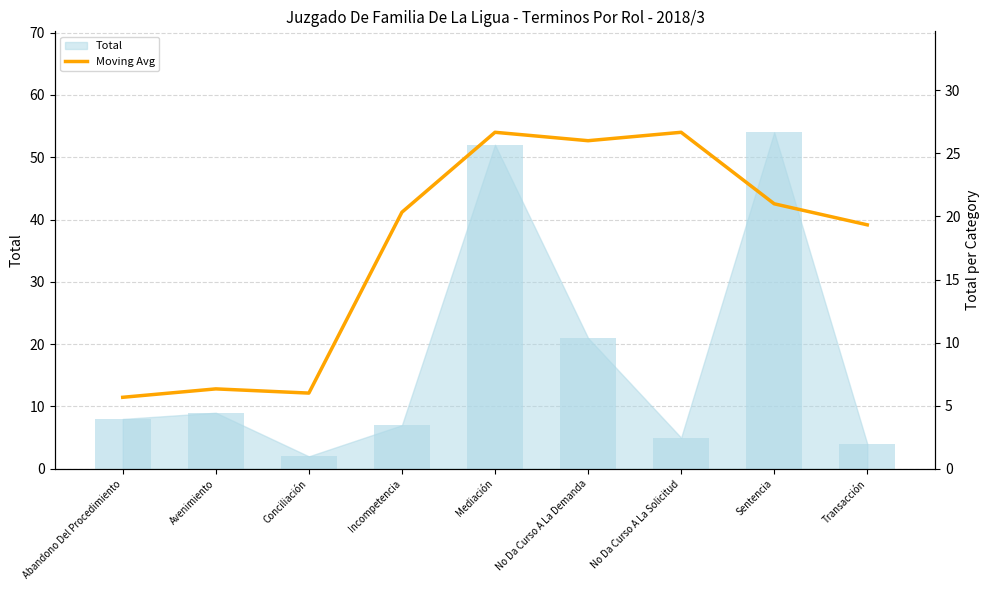

At which category does the chart reach its minimum across all series?

Abandono Del Procedimiento